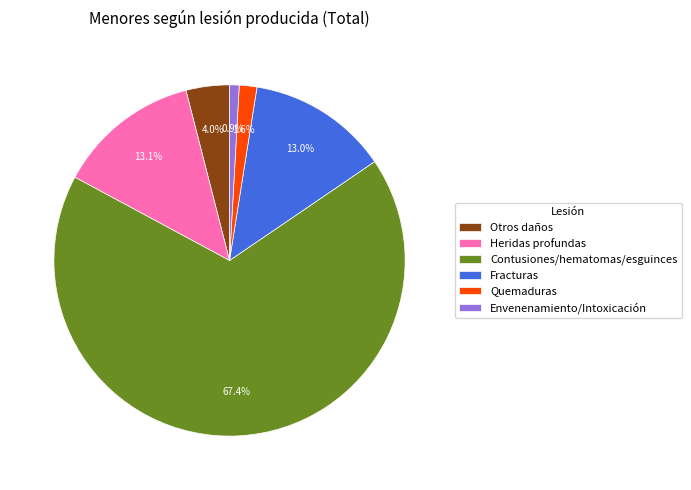

Combined, do Fracturas and Contusiones/hematomas/esguinces account for over 50%?

Yes